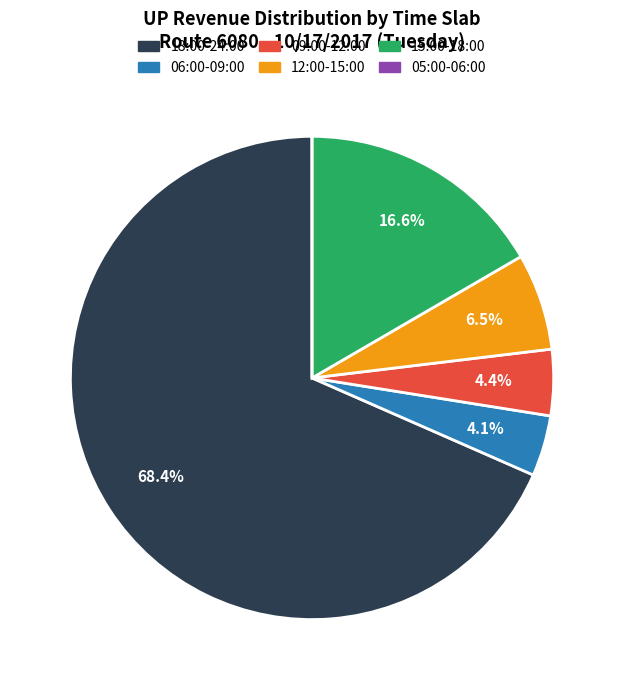

Which has a higher value, 15:00-18:00 or 18:00-24:00?

18:00-24:00